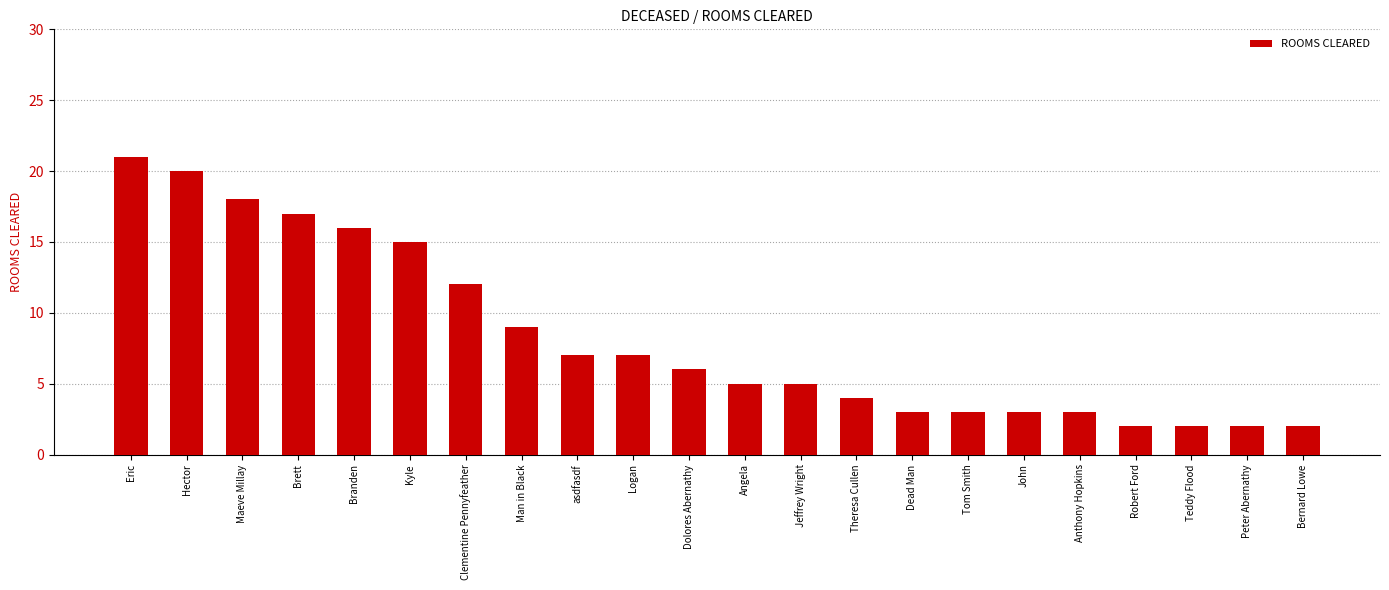

True or false: the data shows 3 at Anthony Hopkins.

True